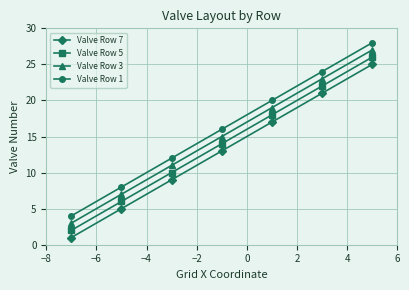

What is the average value of the Valve Row 7 series?

13